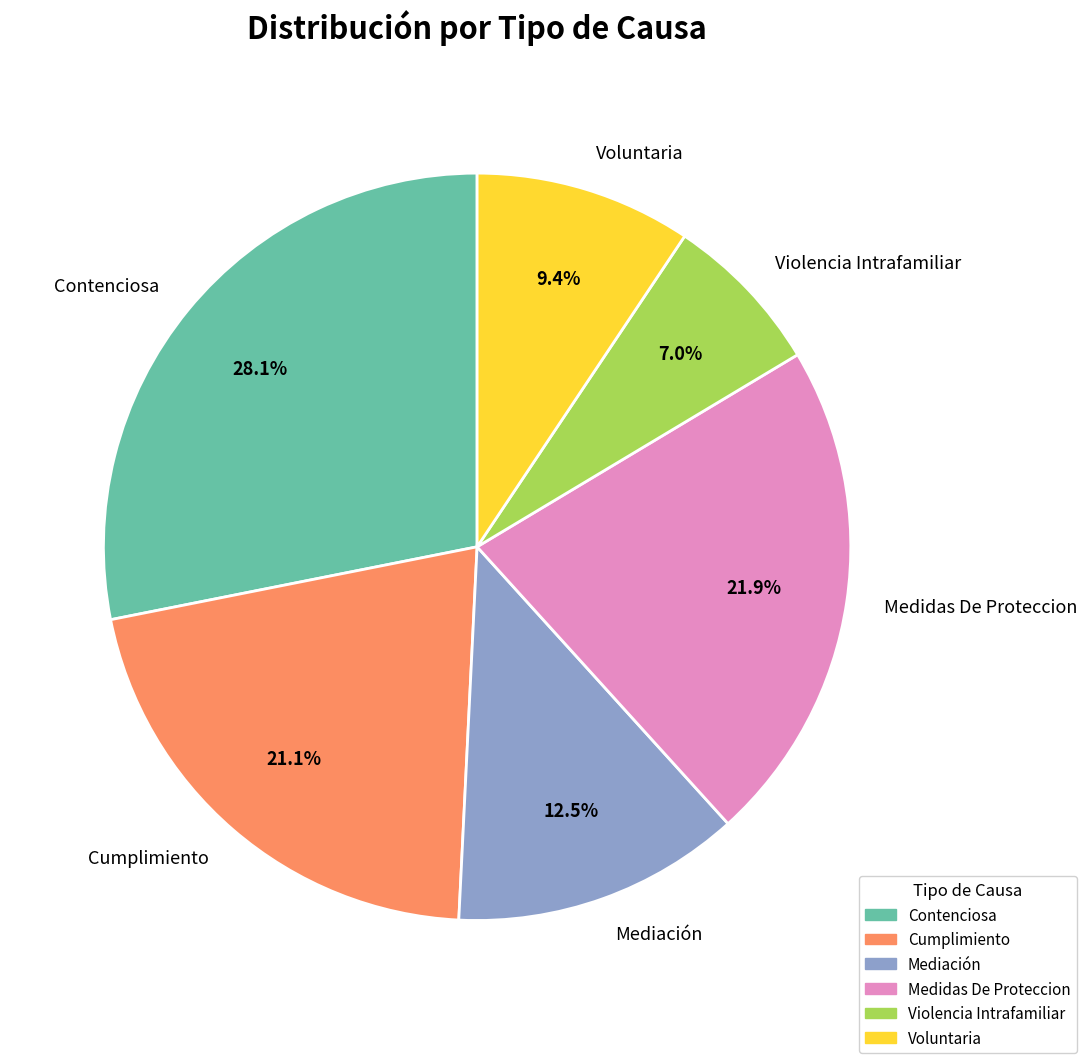

True or false: Cumplimiento accounts for 35% of the total.

False